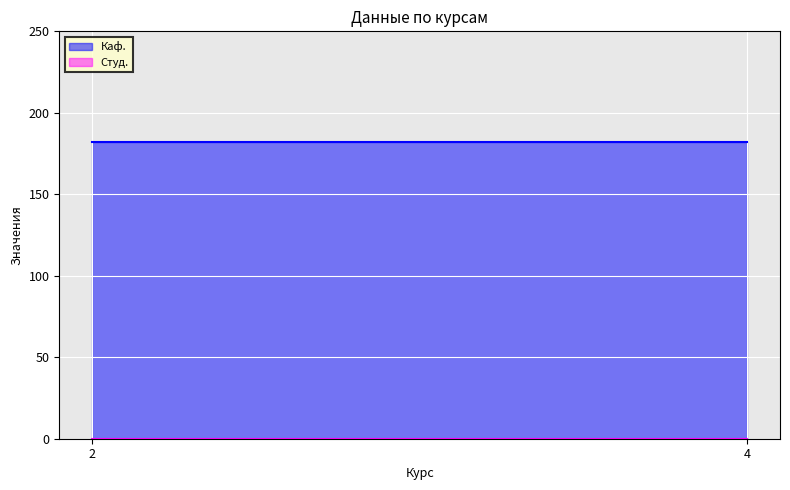

At how many categories does at least one series exceed 87?

2